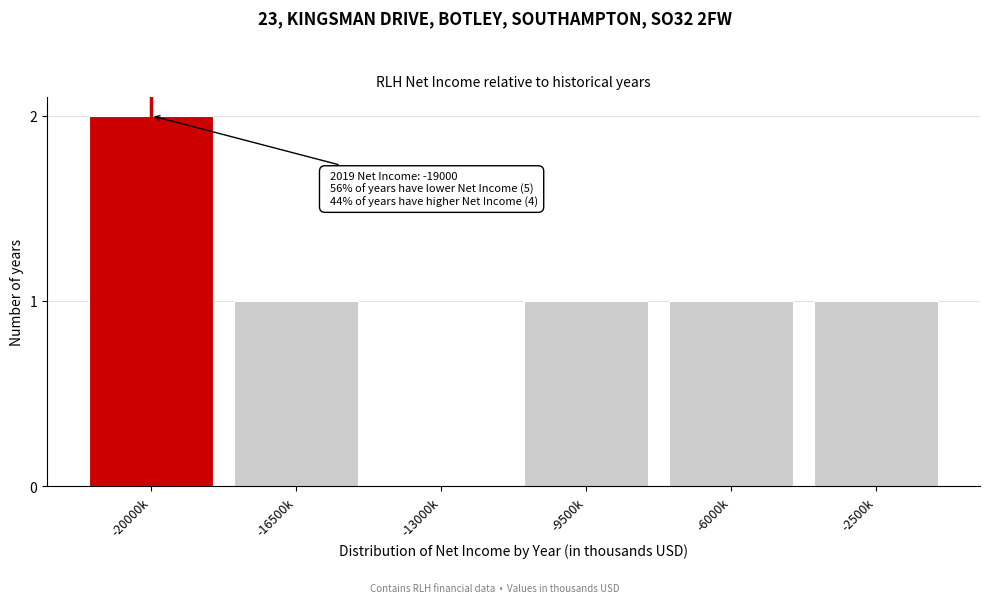

Reading left to right, what are all the values shown in this chart?

-20000k=2	-16500k=1	-13000k=0	-9500k=1	-6000k=1	-2500k=1